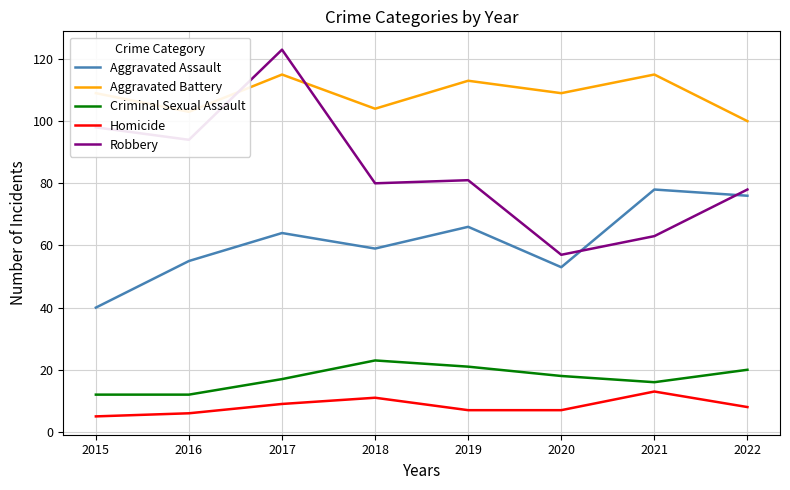

Which category has the highest value in the Criminal Sexual Assault series?

2018